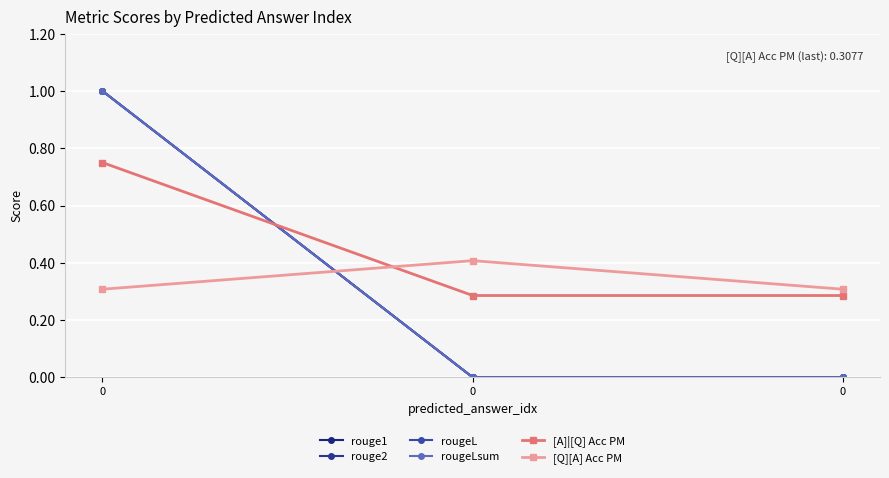

Does the chart have visible grid lines?

Yes